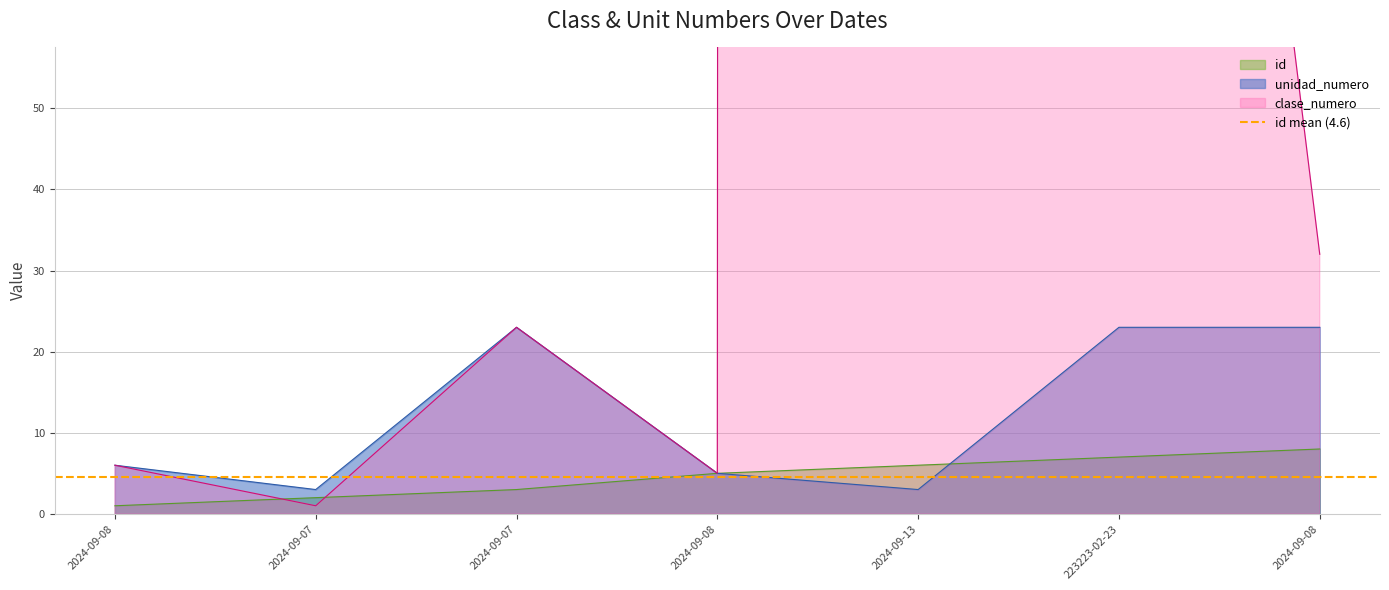

True or false: id has more than 2 interior local peaks.

False